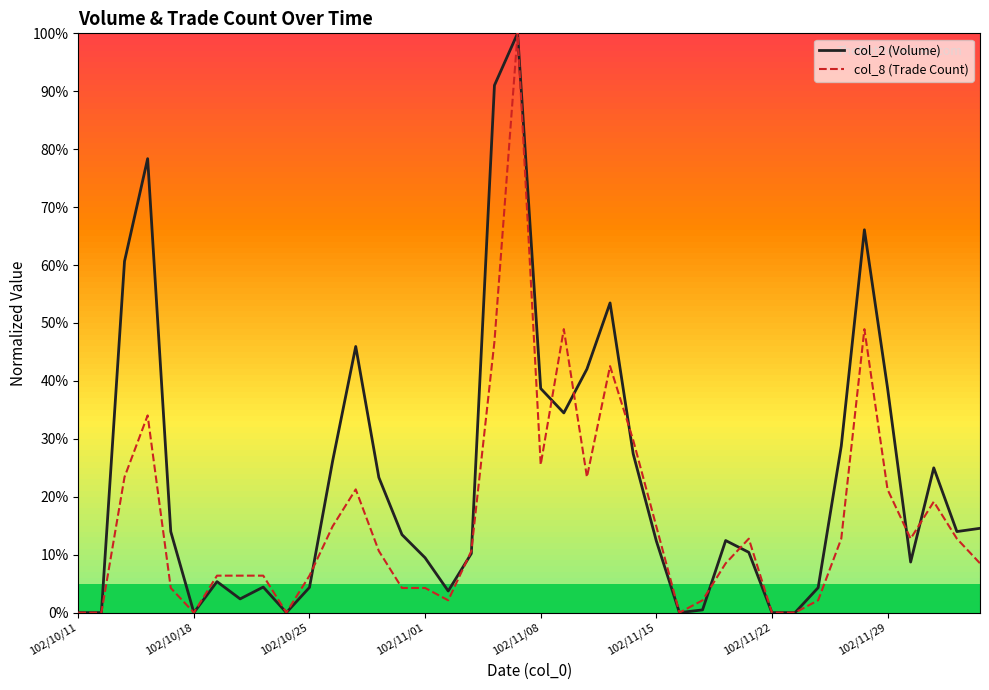

What is the highest value of the col_2 (Volume) series?

100.0